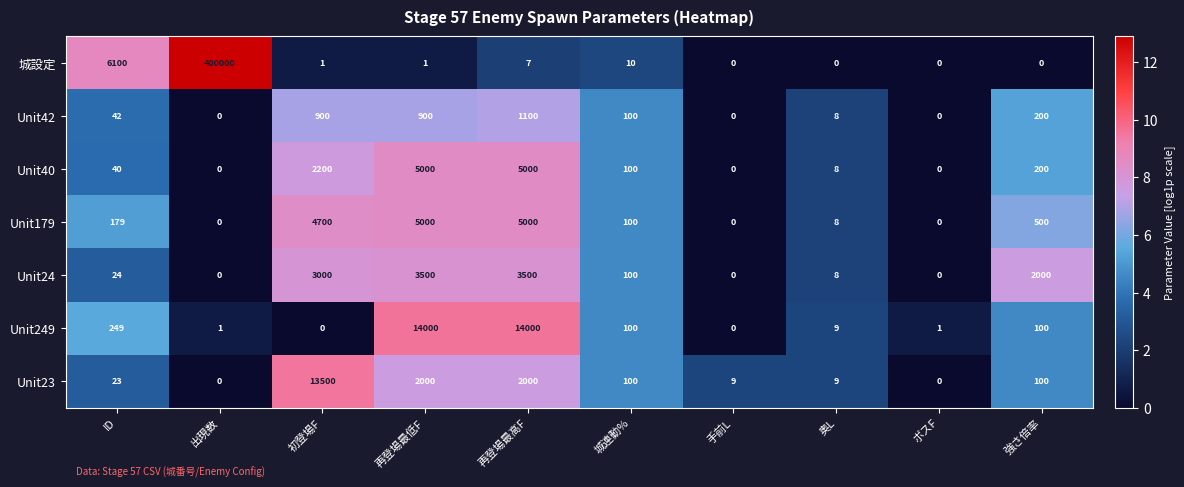

At which category is the sum across all series the highest?

出現数